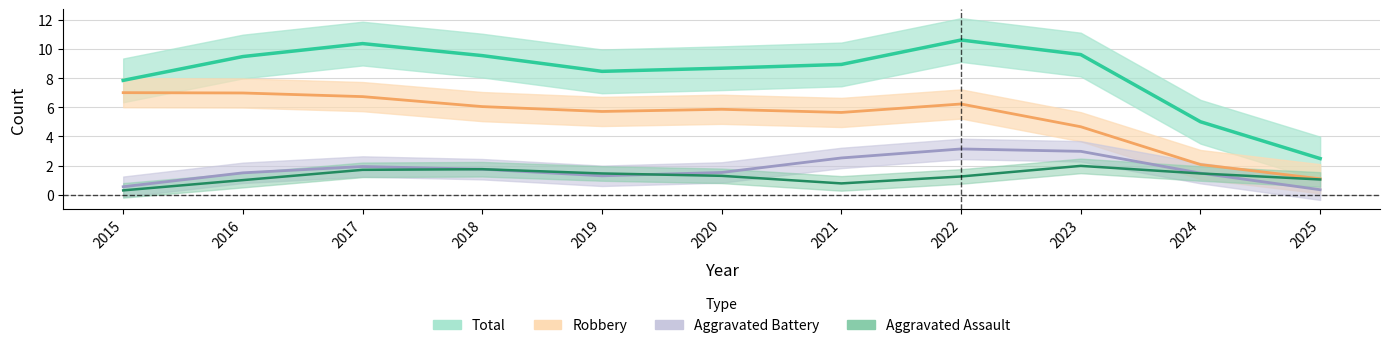

The Aggravated Assault series shows 4 at 2023. True or false?

False